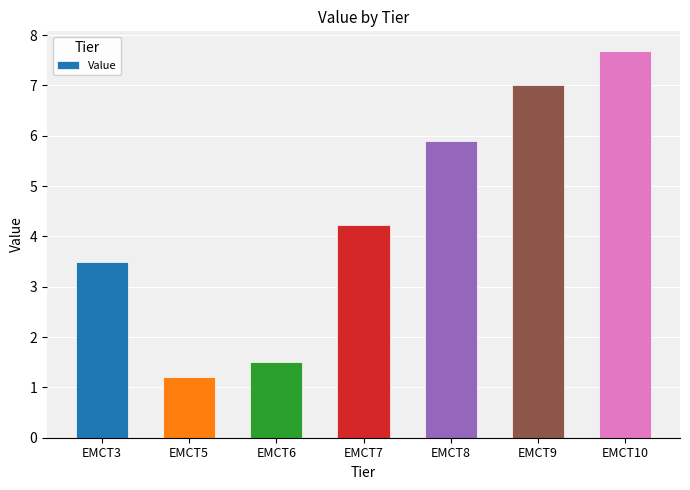

At which category does the chart reach its peak across all series?

EMCT10